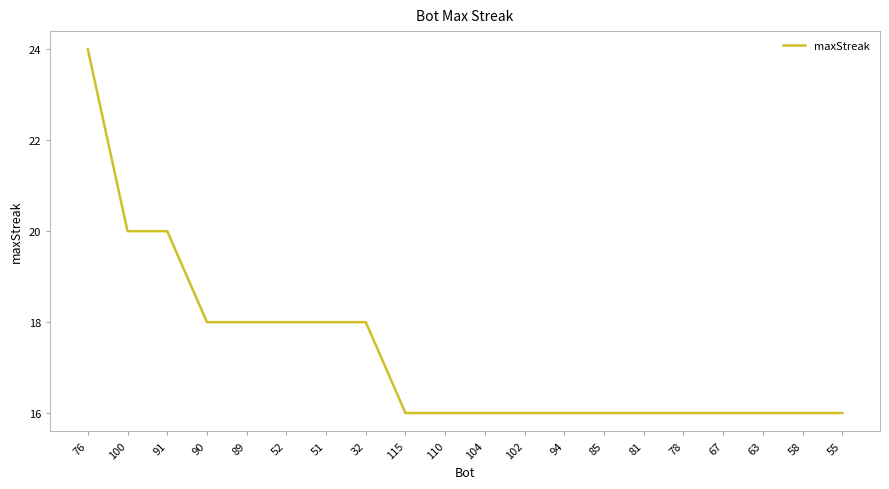

Approximately how many times larger is the value at 104 compared to 94?

1.0